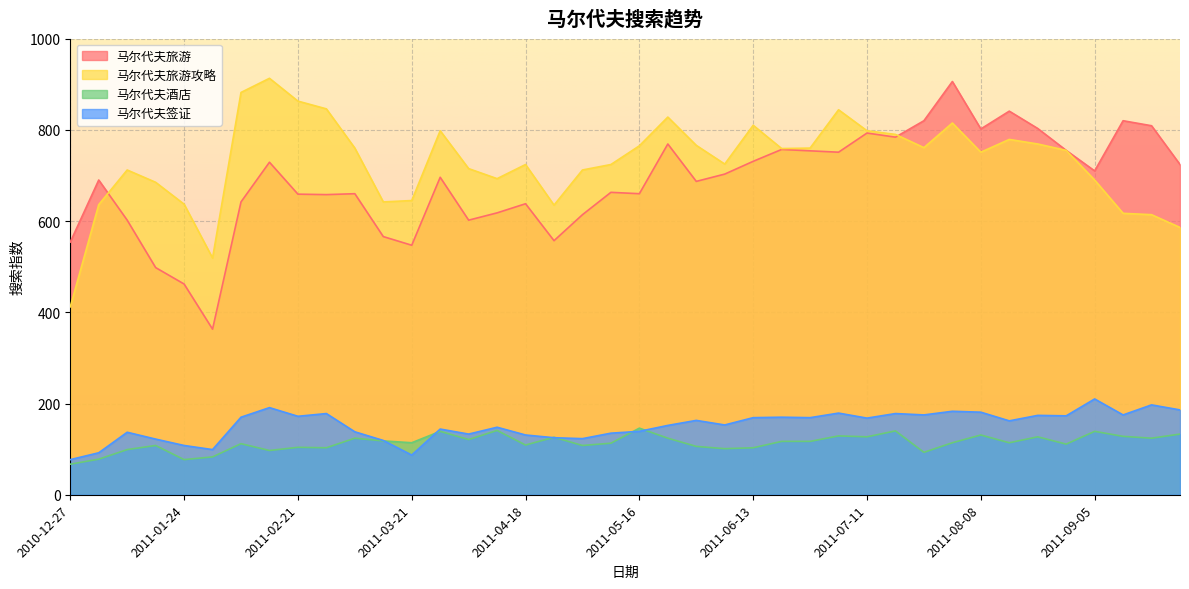

Is it true that 马尔代夫酒店 equals 181 at 2011-02-07?

False